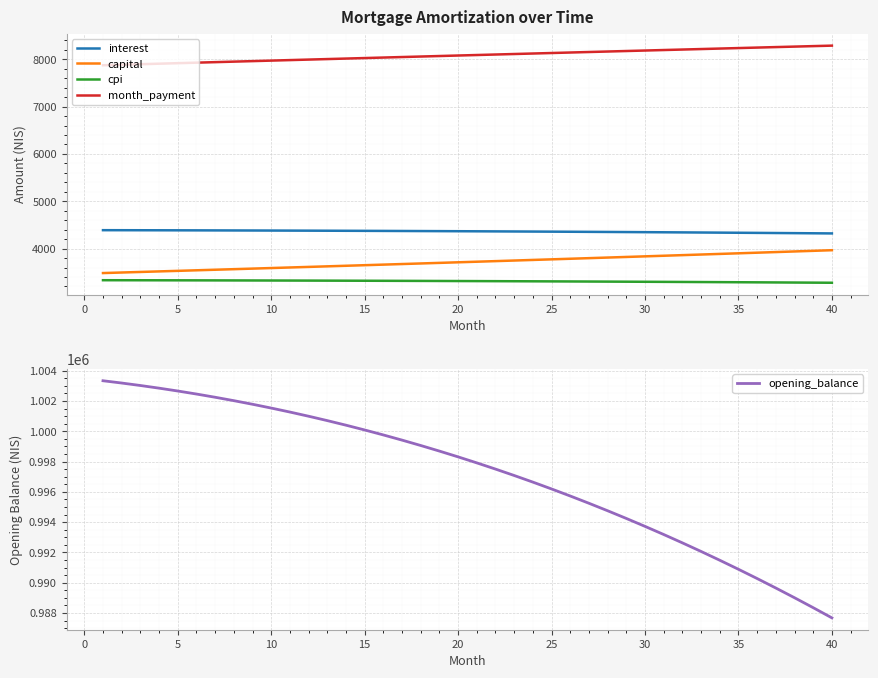

True or false: interest and capital cross at least once.

False